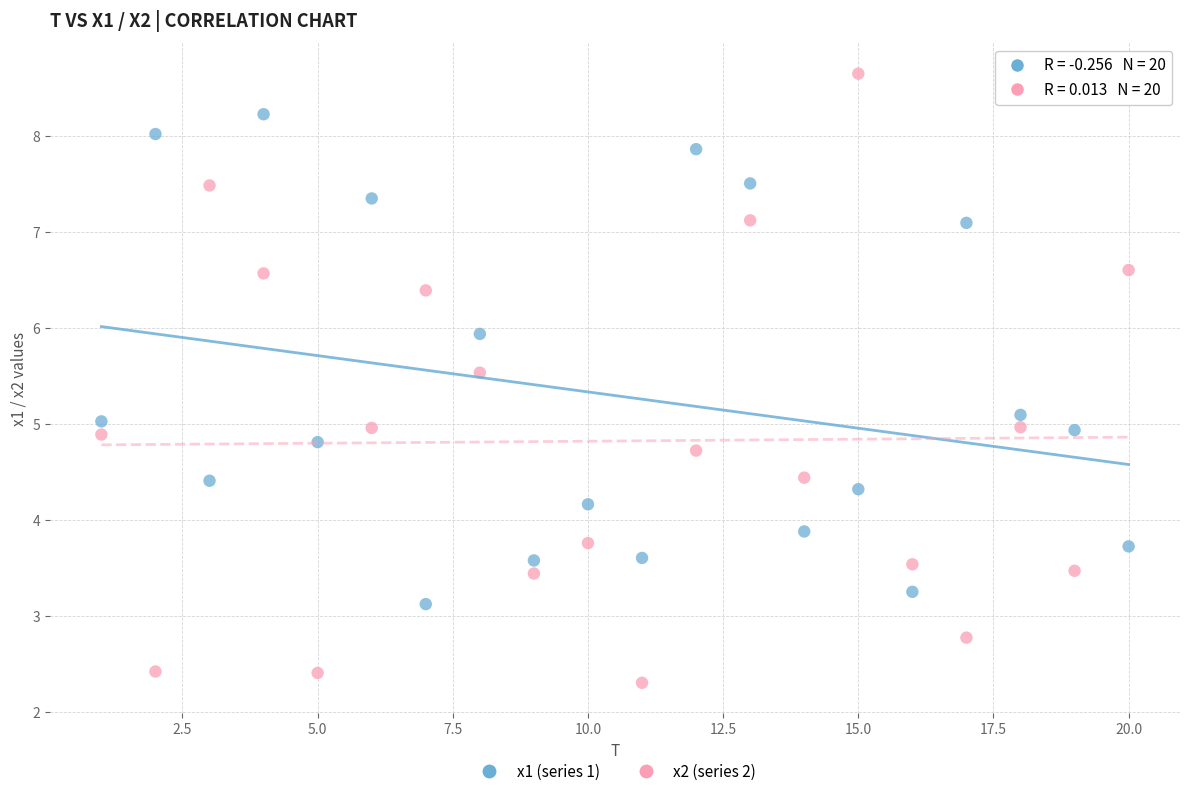

Which series contains the lowest Y value?

x2 (series 2)